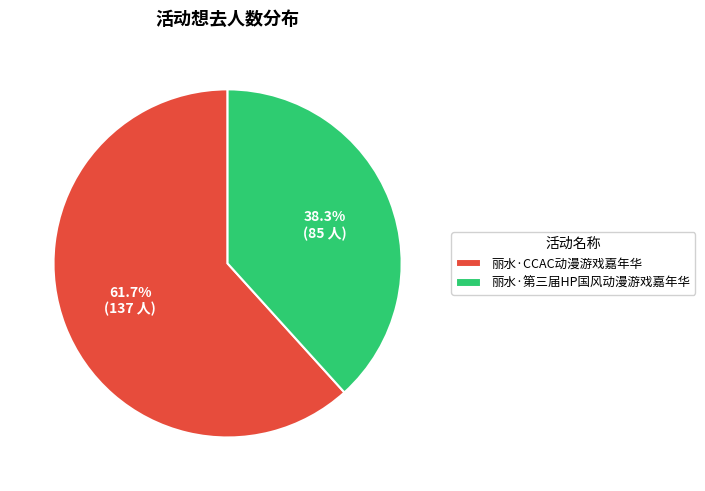

How much of the chart is everything except 丽水·第三届HP国风动漫游戏嘉年华?

61.7%